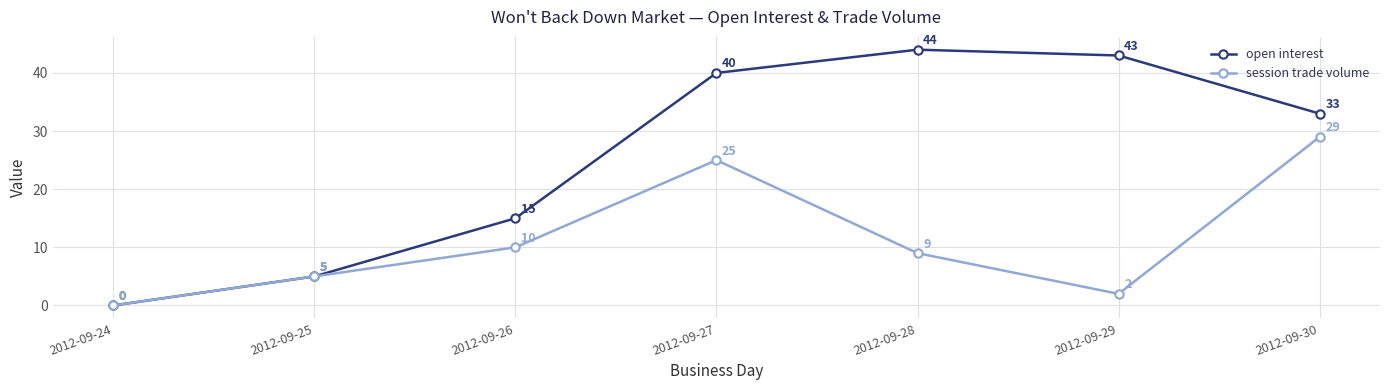

Rank the series by their average value, from lowest to highest.

session trade volume, open interest